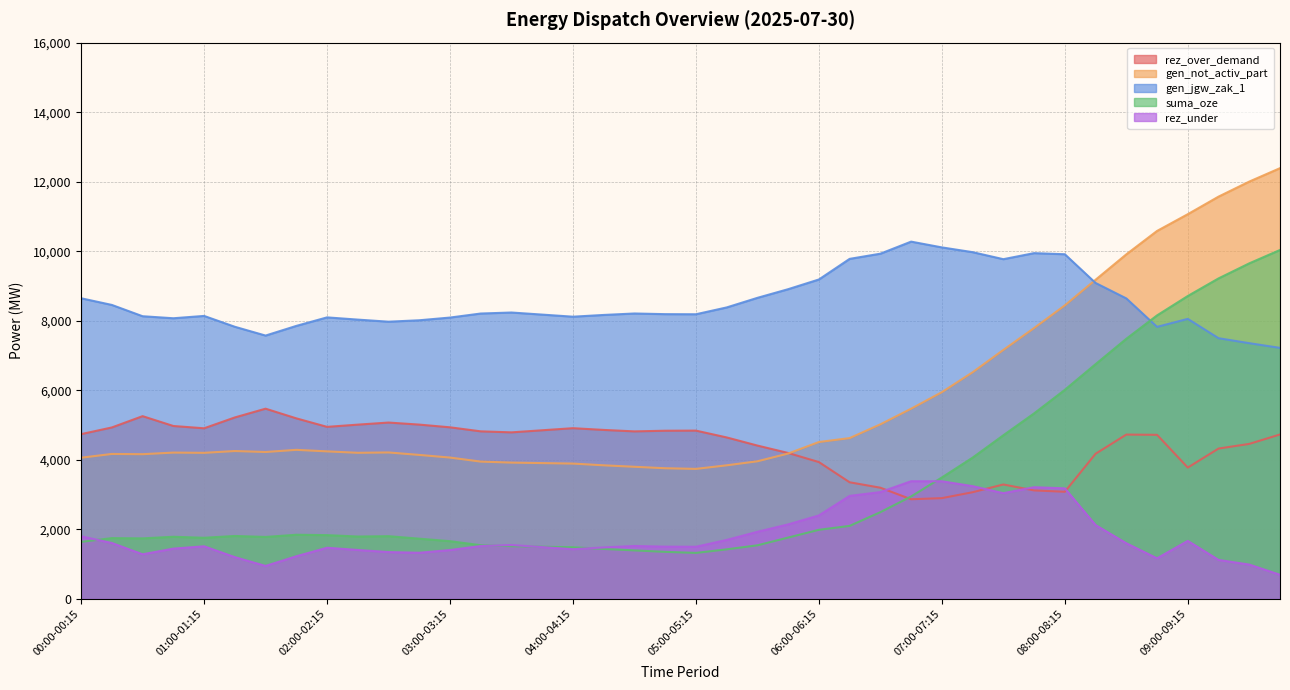

How many data points in gen_jgw_zak_1 are less than 8190?

20